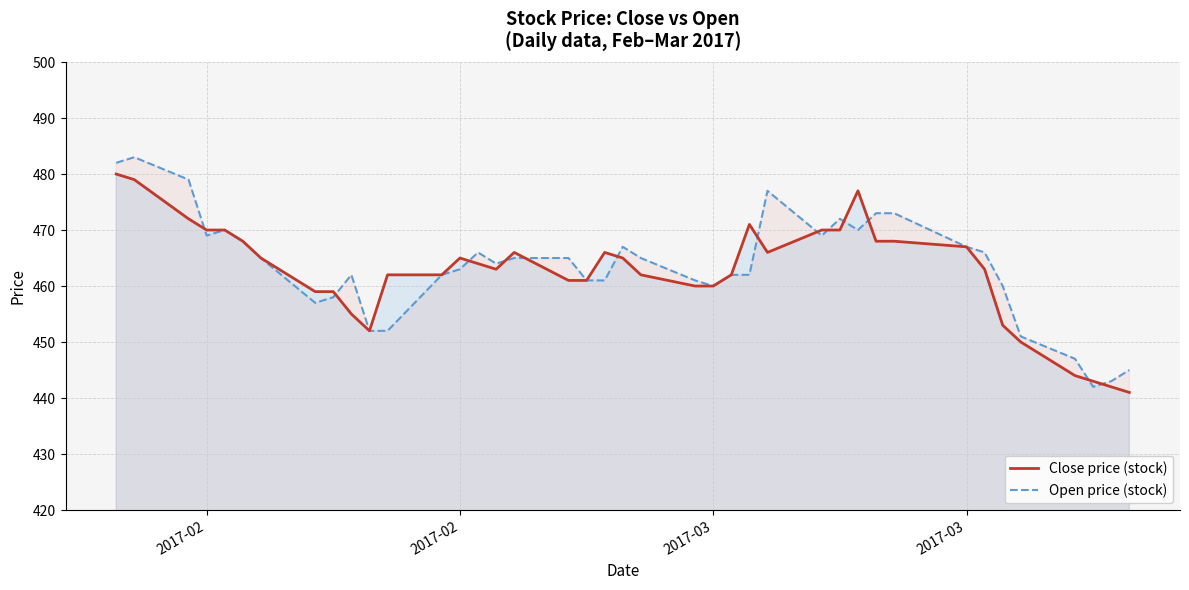

After their last crossing, which series has the higher values: Open price (stock) or Close price (stock)?

Open price (stock)